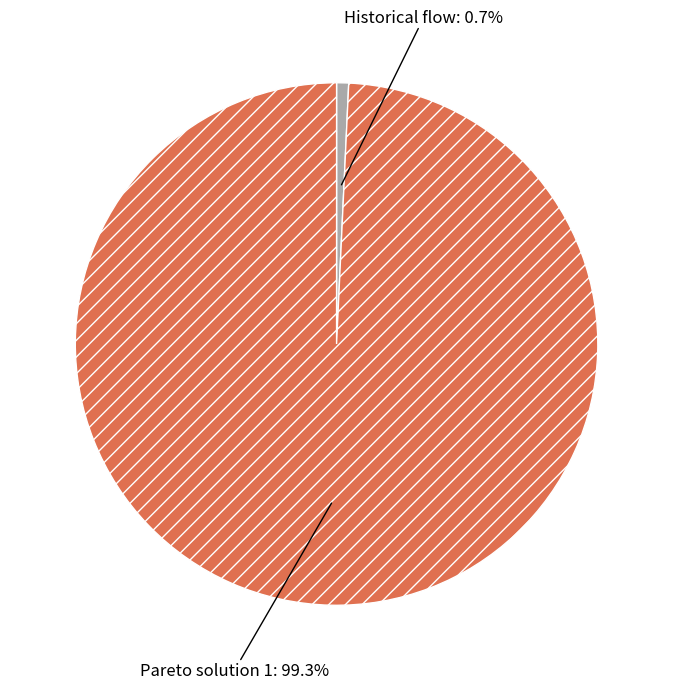

What is the total percentage of Historical flow and Pareto solution 1?

100.0%